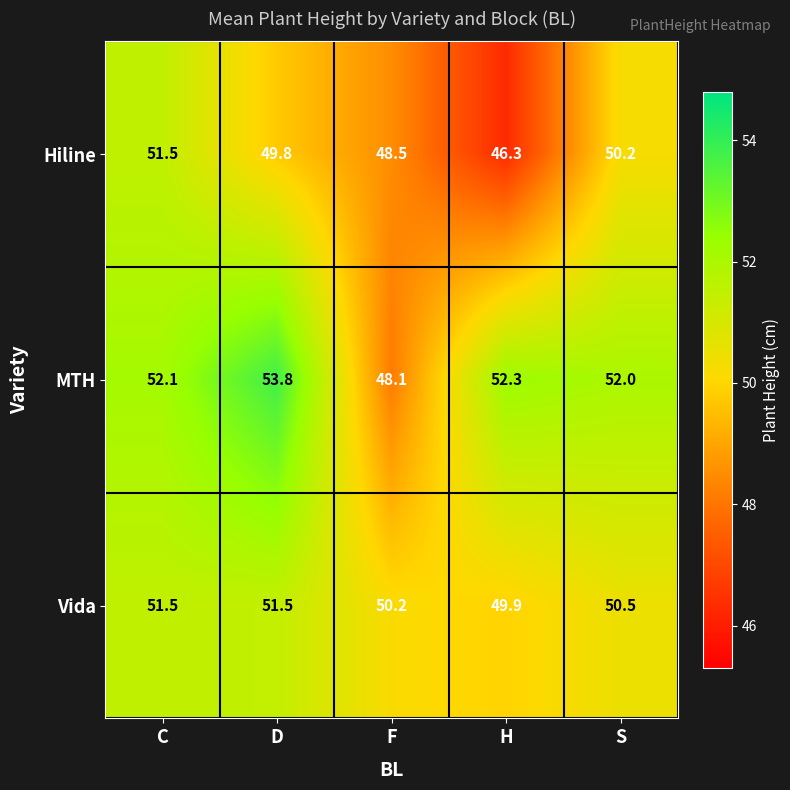

True or false: Vida has a value of 50.2 at F.

True